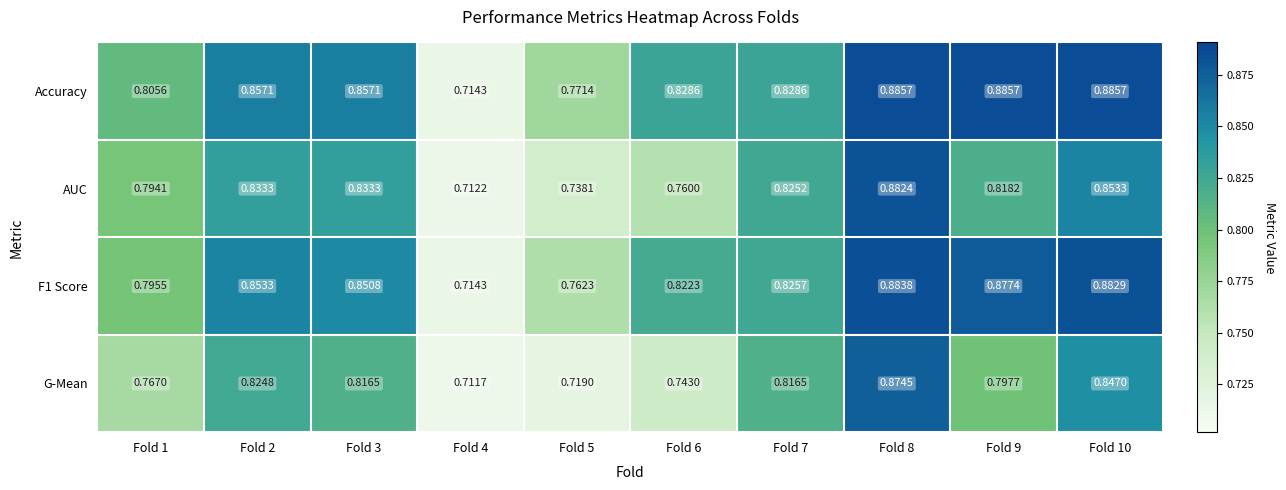

Which series has the largest total across all categories?

Accuracy